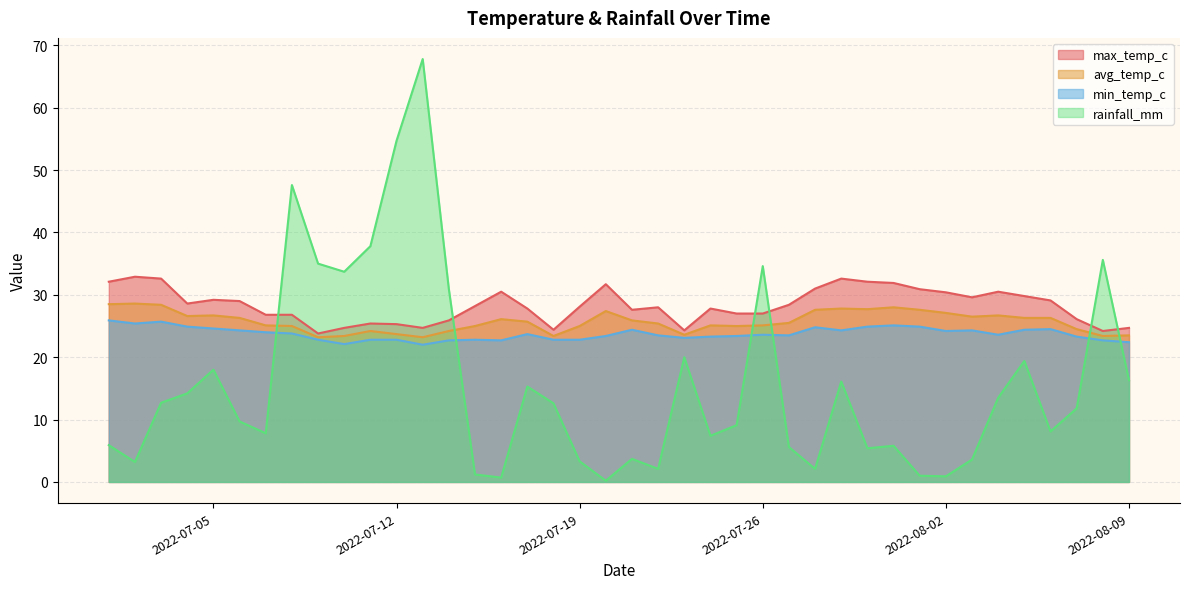

True or false: rainfall_mm and avg_temp_c cross at least once.

True